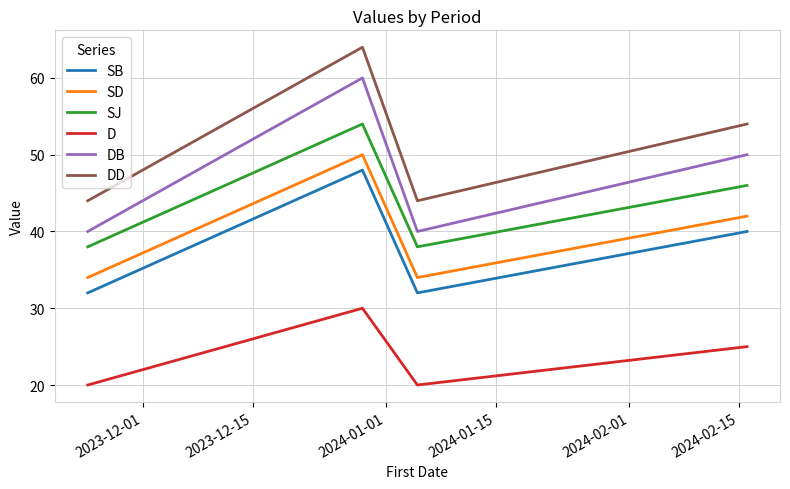

What is the minimum value shown in the chart?

20